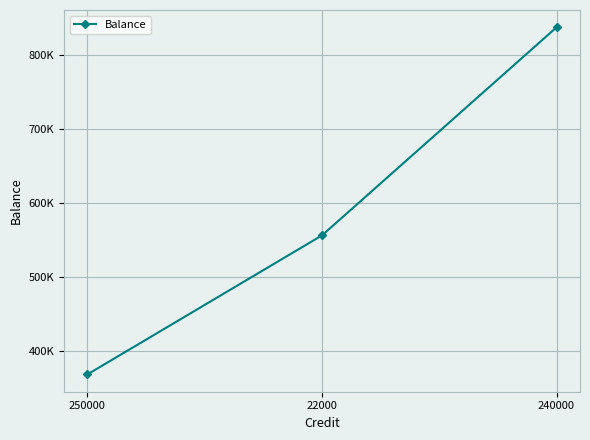

What is the ratio of the value at 240000 to the value at 22000?

1.5